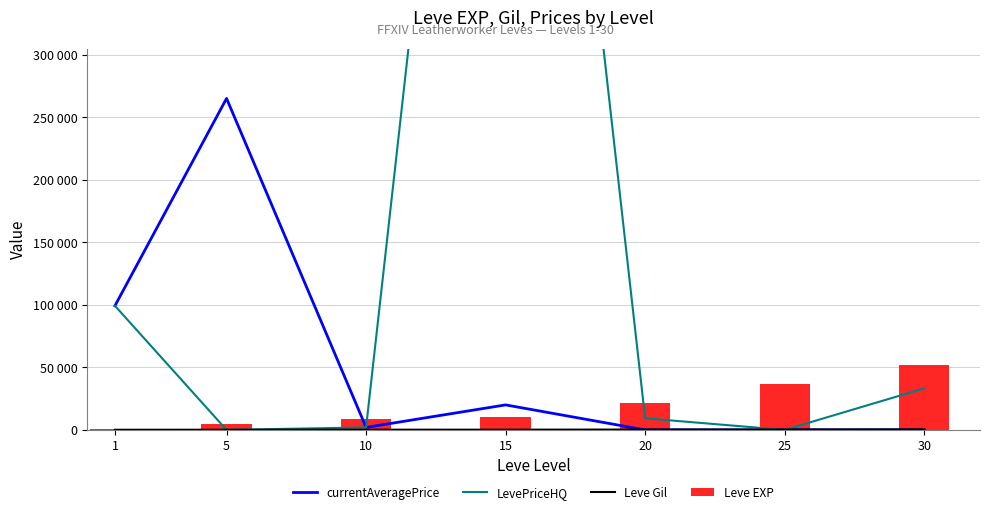

Reading right to left, extract all data points from this chart.

currentAveragePrice: 30=0	25=0	20=0	15=20000	10=2000	5=265083	1=99241
LevePriceHQ: 30=33221	25=0	20=9286	15=1000000	10=2000	5=0	1=99241
Leve Gil: 30=410	25=317	20=295	15=174	10=172	5=140	1=112
Leve EXP: 30=52220	25=36390	20=21600	15=10100	10=8430	5=4660	1=630